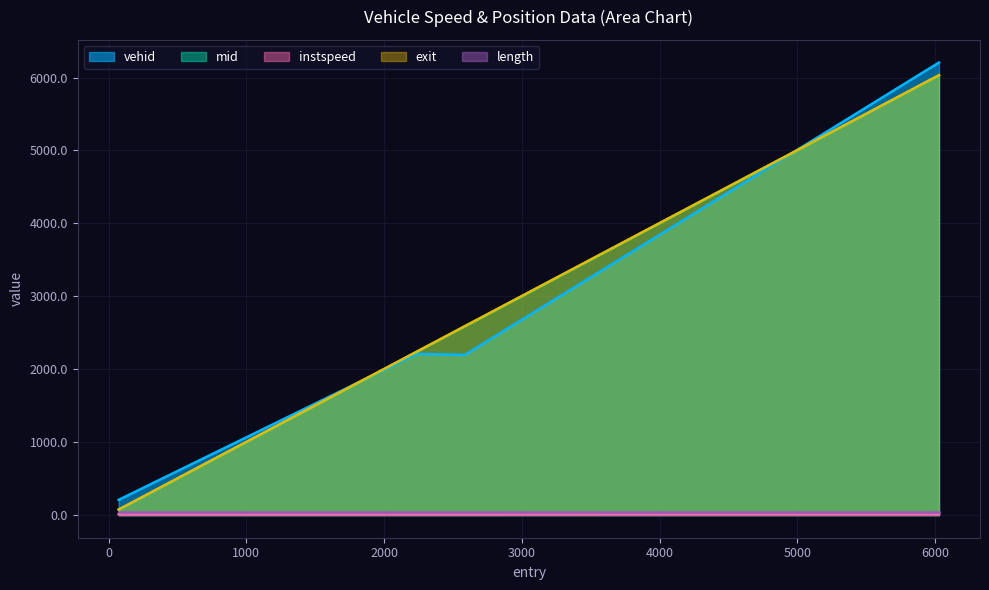

How many lines are shown in the chart?

5